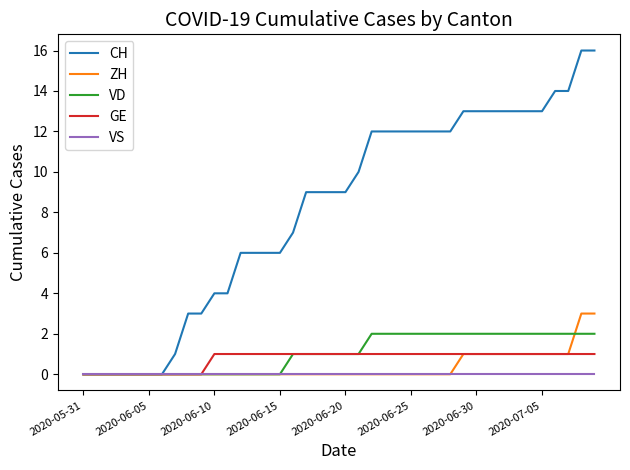

Which series has the largest range (max minus min)?

CH